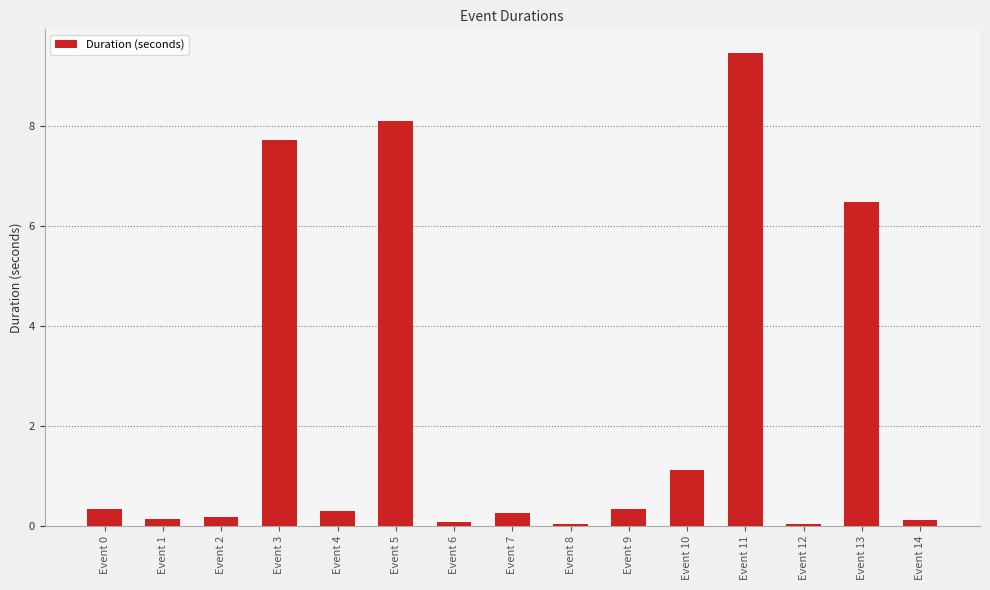

True or false: the data shows 0.3 at Event 0.

True